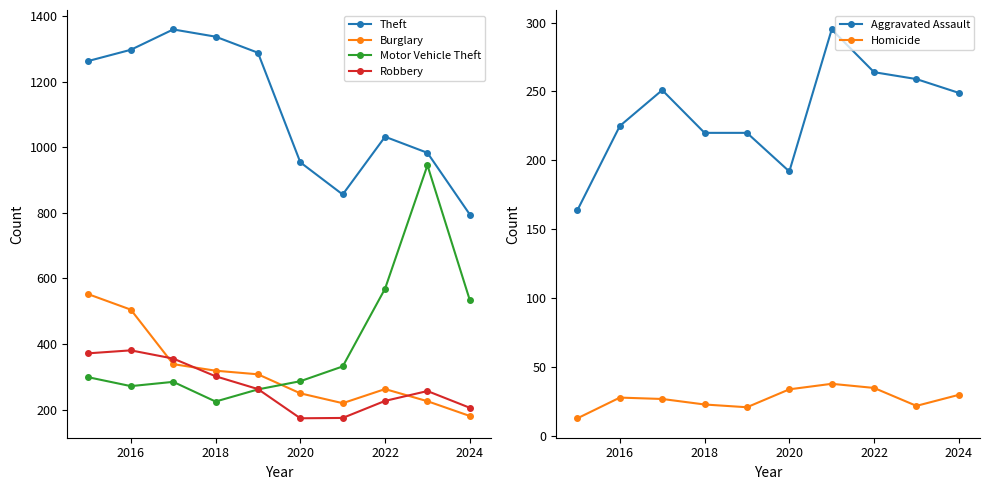

Reading right to left, extract all data points from this chart.

Theft: 795	983	1032	856	954	1288	1337	1359	1297	1263
Burglary: 181	226	263	220	250	308	319	339	505	552
Motor Vehicle Theft: 534	945	569	332	287	262	225	285	272	299
Robbery: 206	257	227	175	174	263	302	356	381	372
Aggravated Assault: 249	259	264	295	192	220	220	251	225	164
Homicide: 30	22	35	38	34	21	23	27	28	13